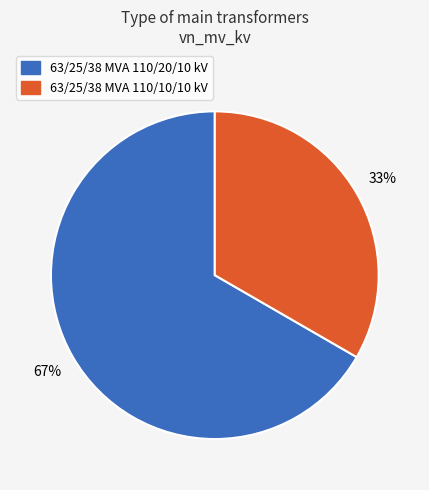

Between 63/25/38 MVA 110/20/10 kV and 63/25/38 MVA 110/10/10 kV, which is larger?

63/25/38 MVA 110/20/10 kV